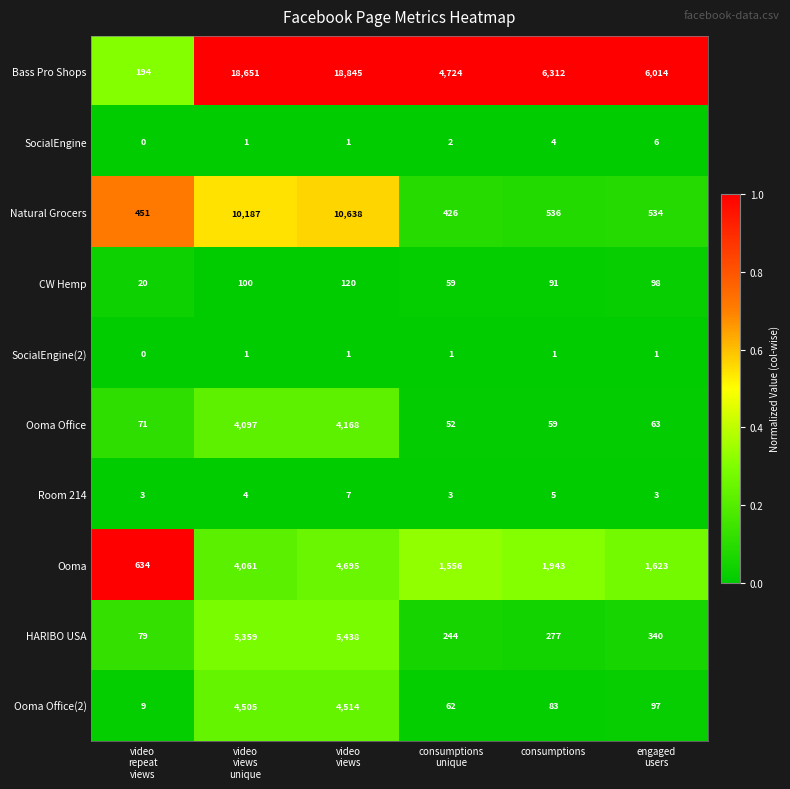

What is the lowest value of the HARIBO USA series?

79